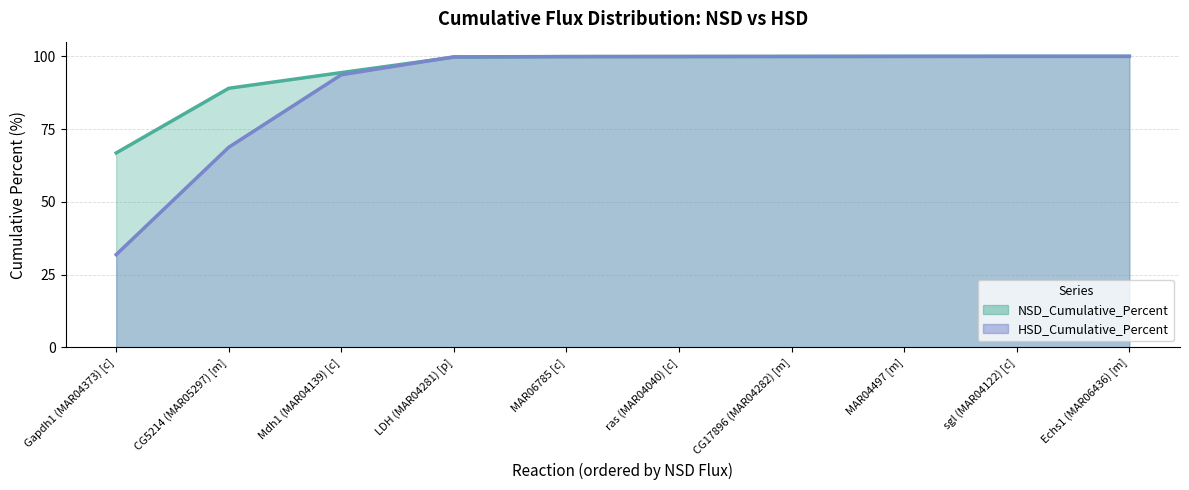

Is it true that NSD_Cumulative_Percent equals 151.9 at sgl (MAR04122) [c]?

False